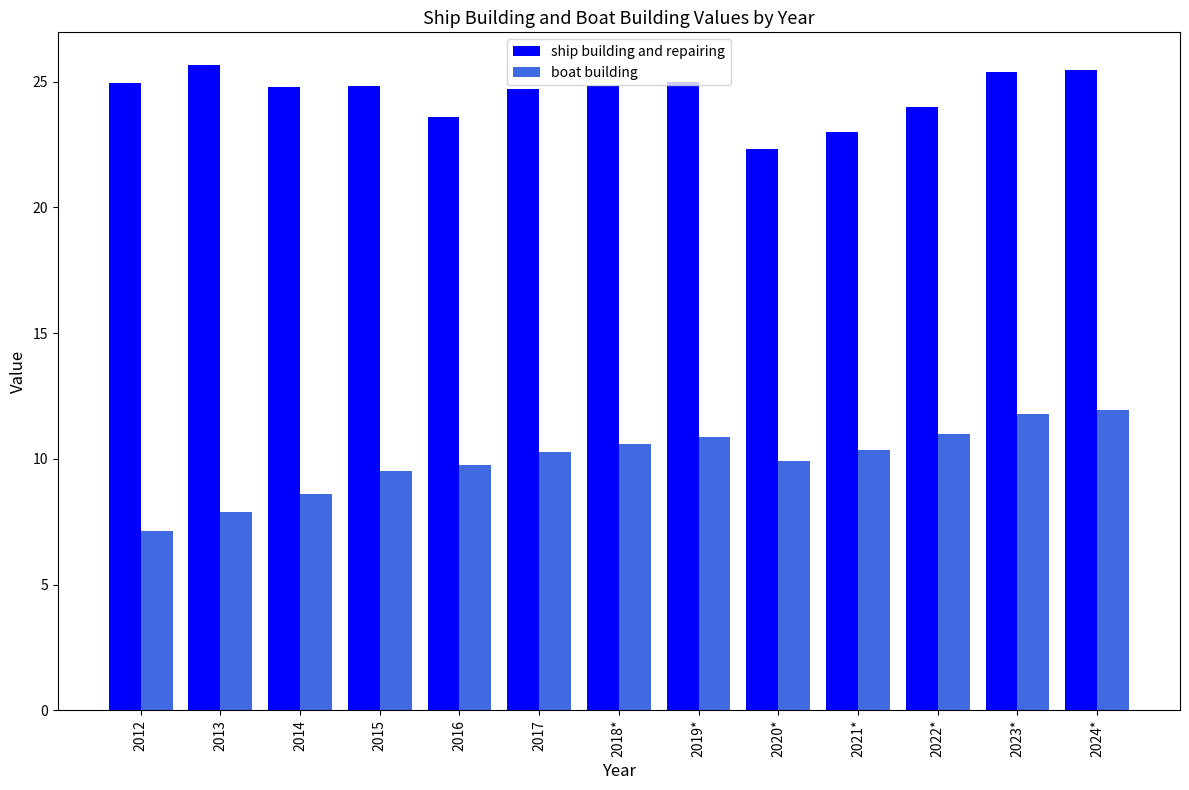

How many series are shown in this chart?

2